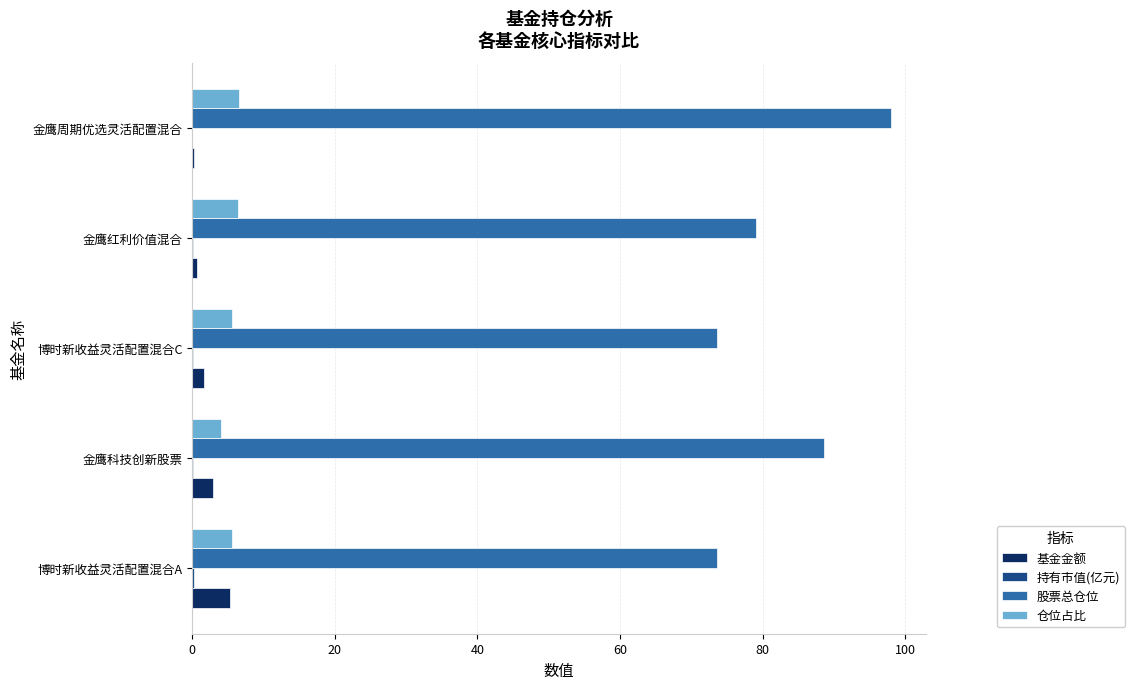

The 股票总仓位 series shows 39.9 at 金鹰科技创新股票. True or false?

False